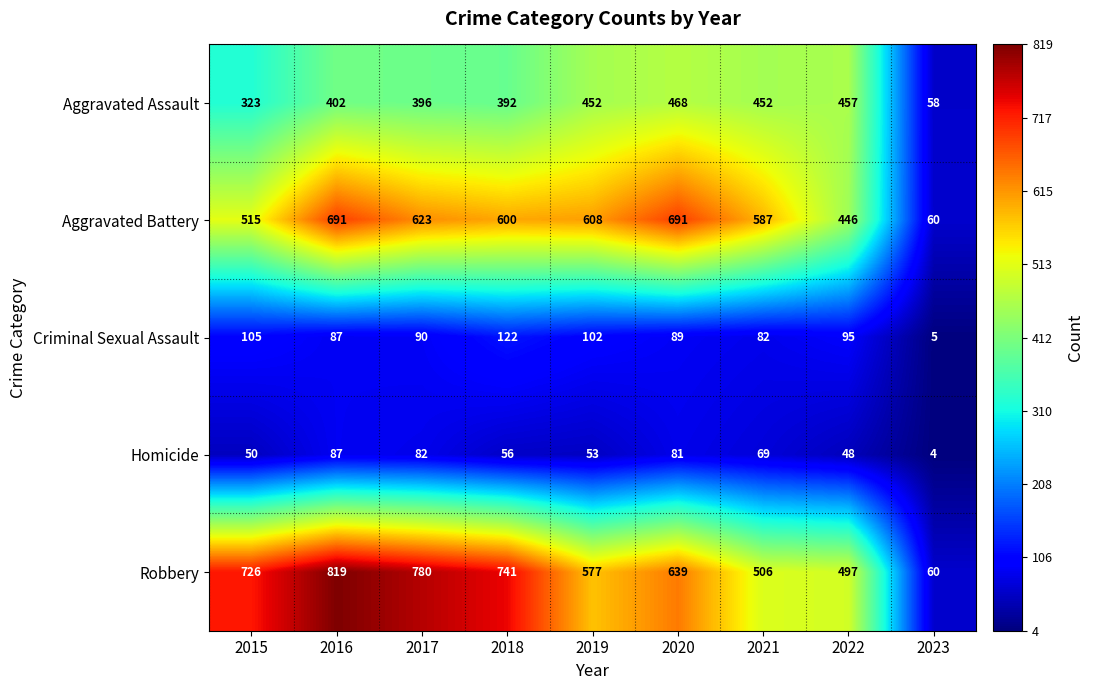

What is the sum of all Robbery values?

5345